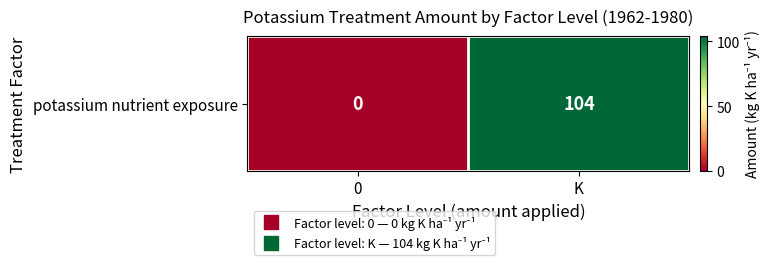

Reading left to right, extract all data points from this chart.

0=0	K=104